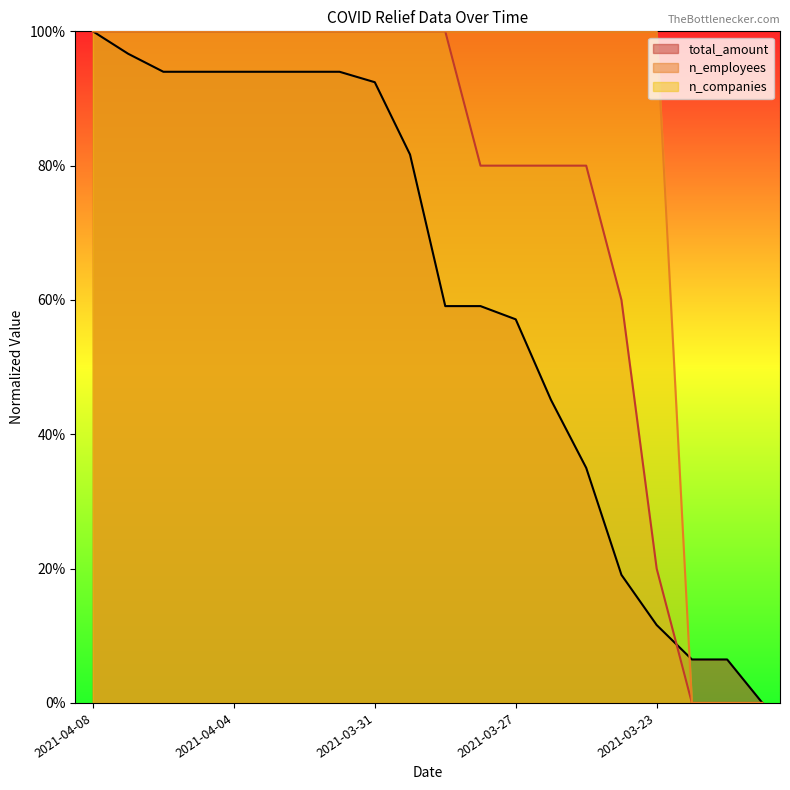

True or false: n_companies and n_employees intersect in this chart.

False